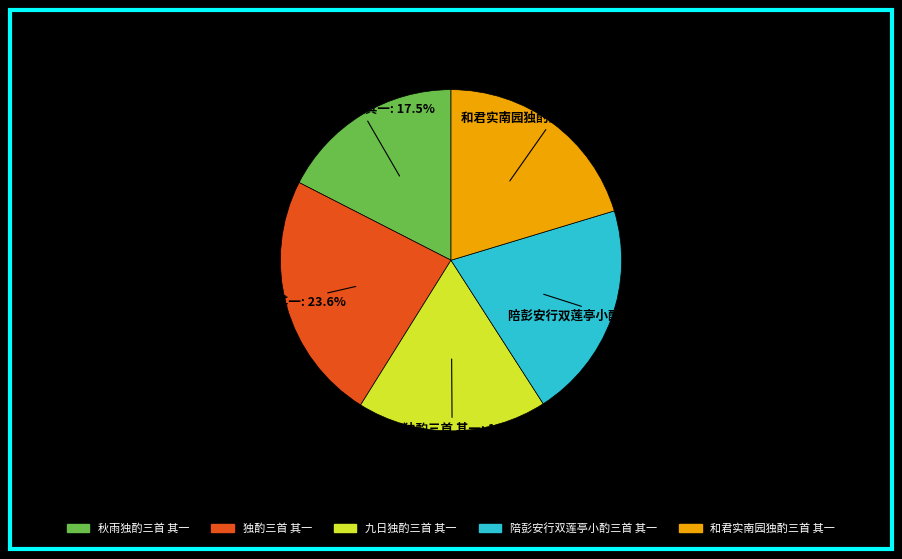

Does any single category account for the majority?

No